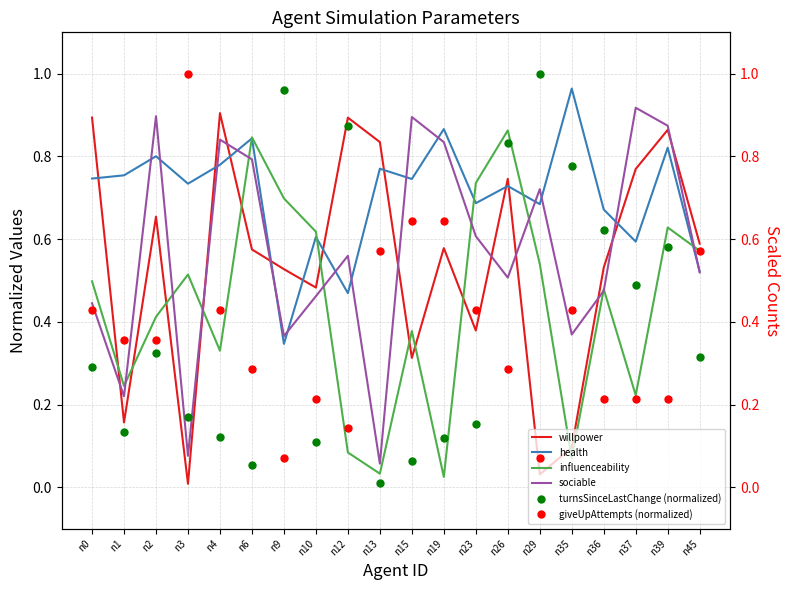

How many distinct data groups are displayed?

6